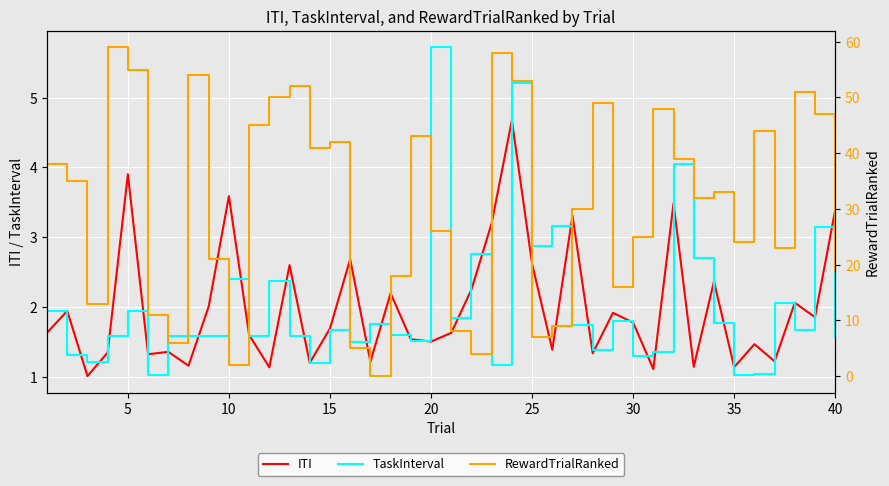

What are all the series names shown in the legend?

ITI, TaskInterval, RewardTrialRanked